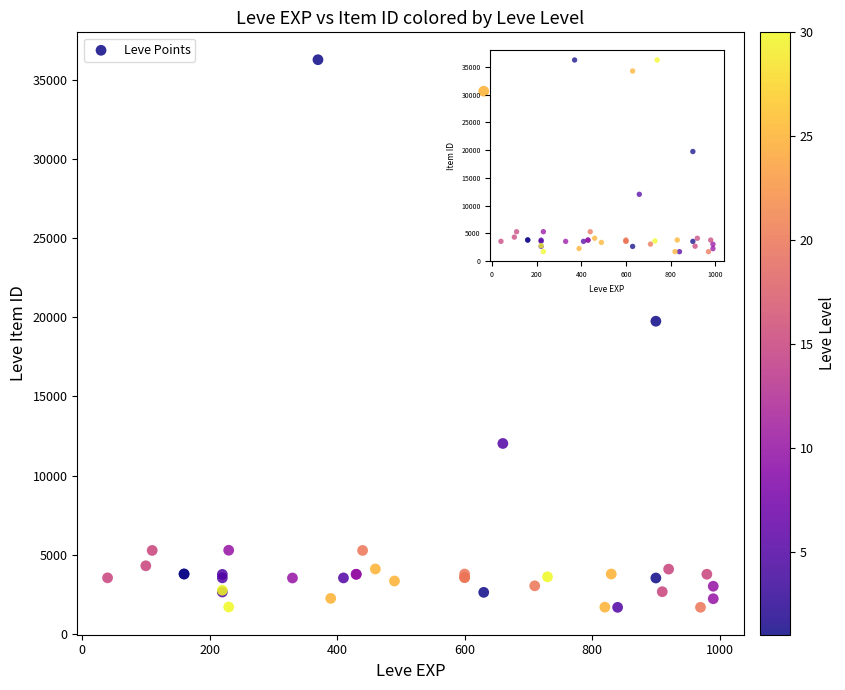

What Y value in the scatter plot is closest to 18967?

19744